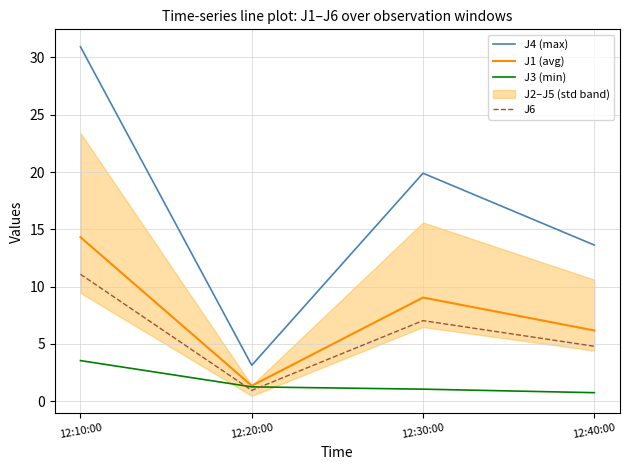

The J6 series shows 15.8 at 12:10:00. True or false?

False